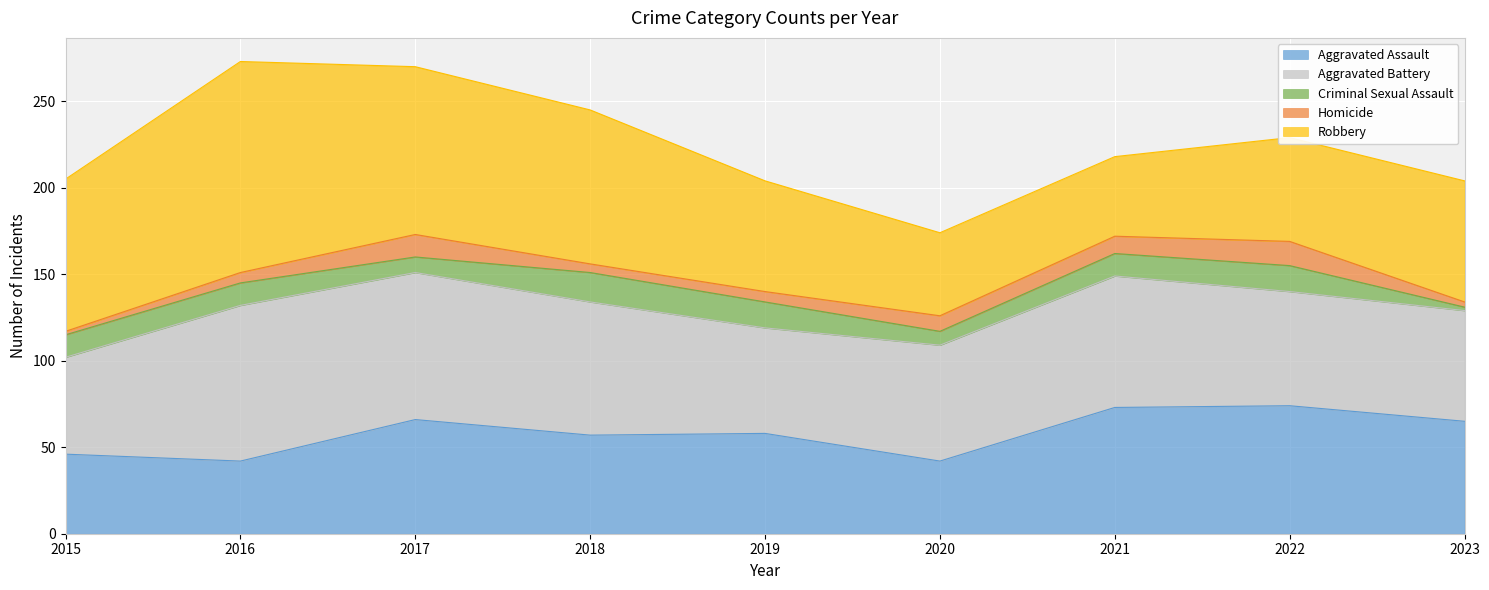

How many data points in Criminal Sexual Assault are above 13?

3